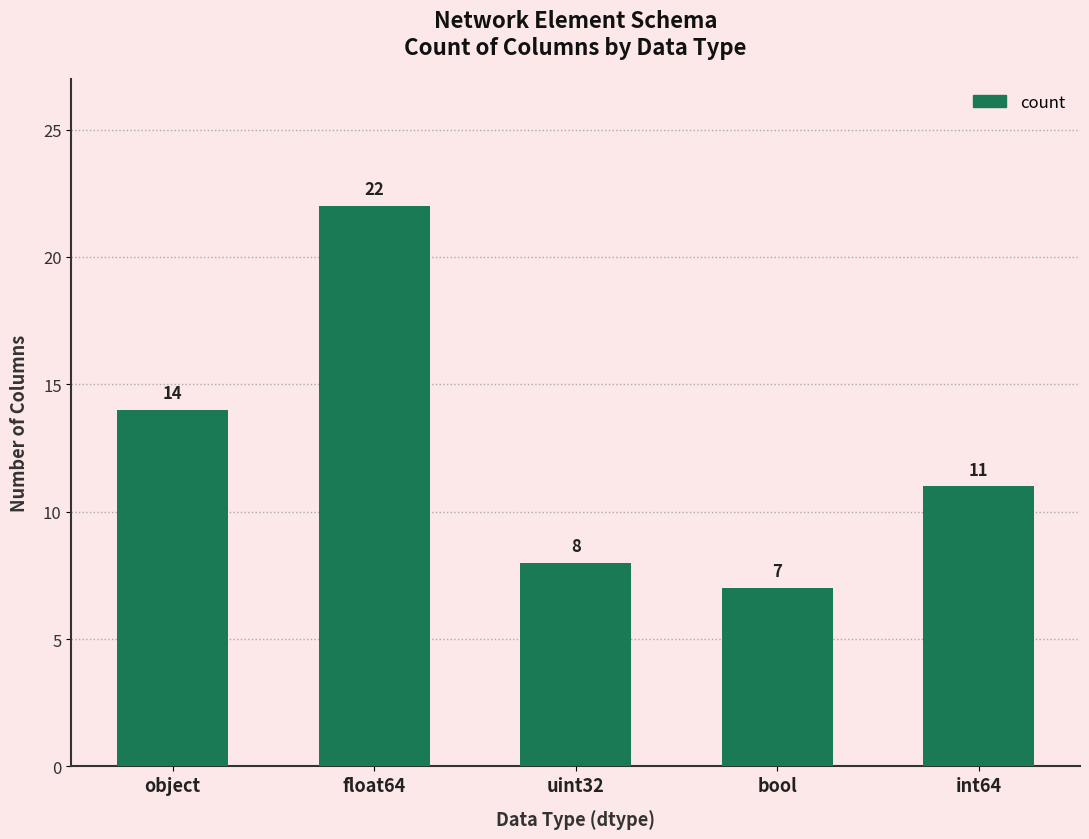

Are the bars grouped side by side (vs. stacked)?

No